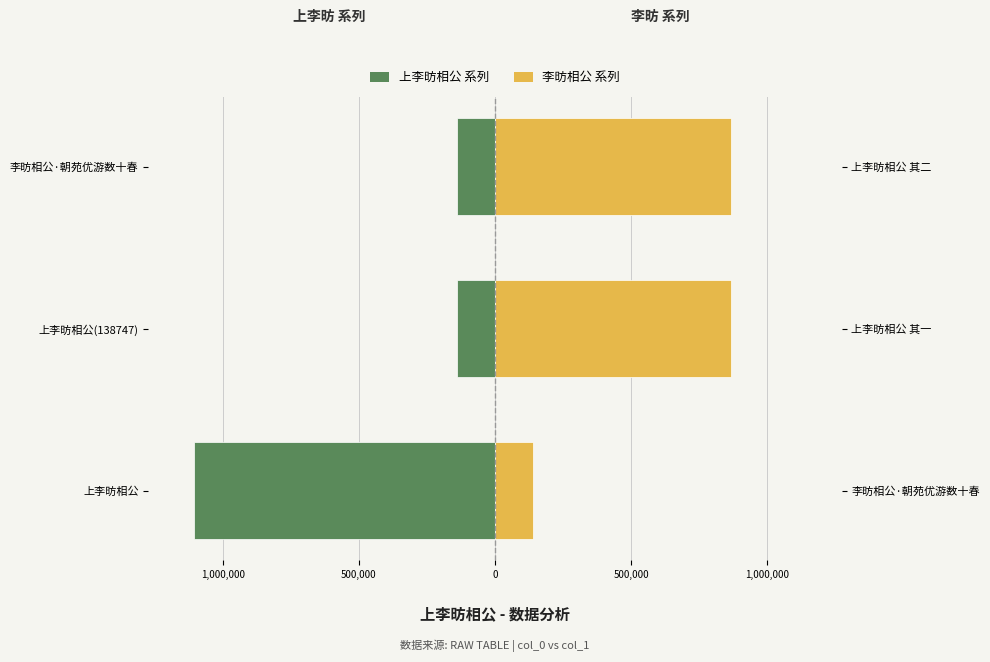

Does the chart contain any negative values?

Yes